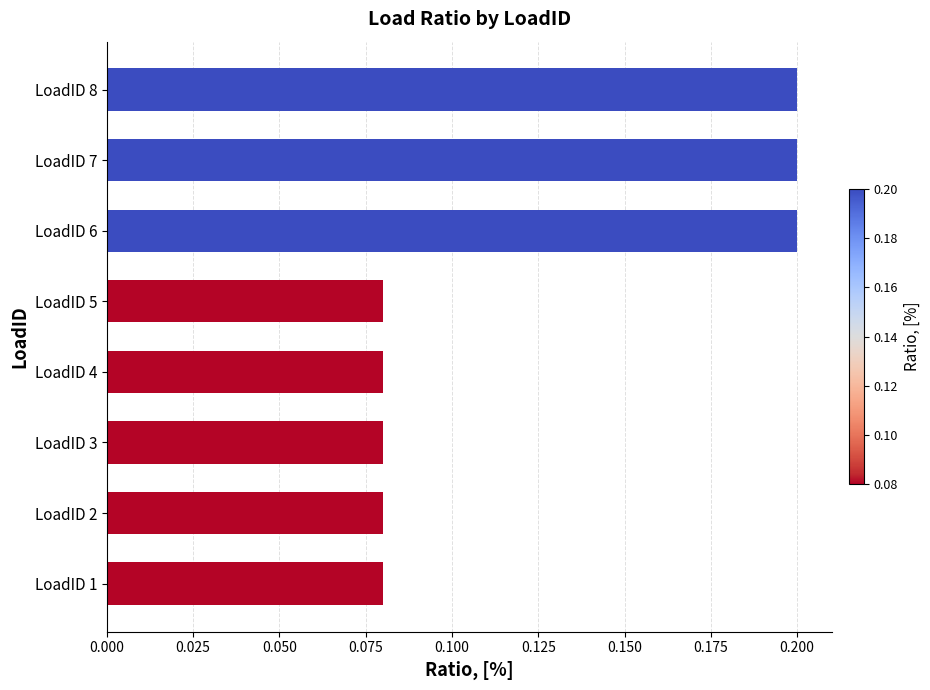

What is the sum of the values at LoadID 7 and LoadID 6?

0.4